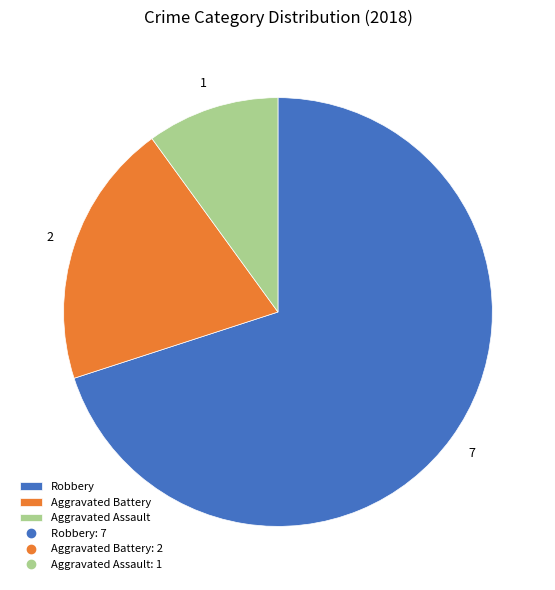

Is there a majority slice in this chart?

Yes